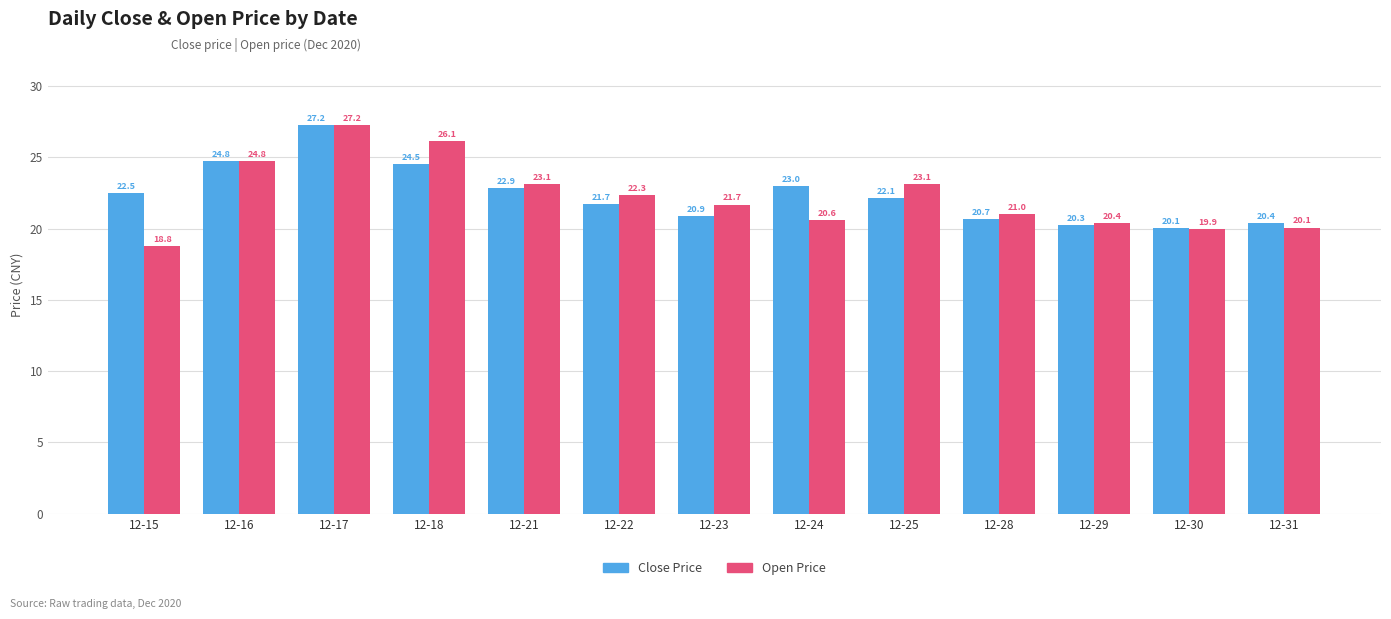

The Open Price series shows 27.5 at 12-28. True or false?

False